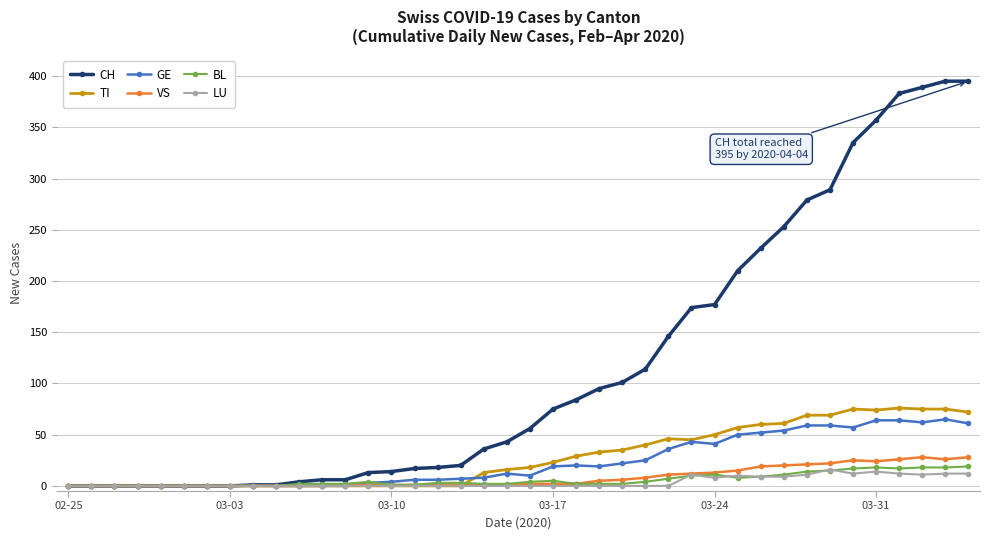

What is the difference between the second highest and minimum values in the BL series?

18